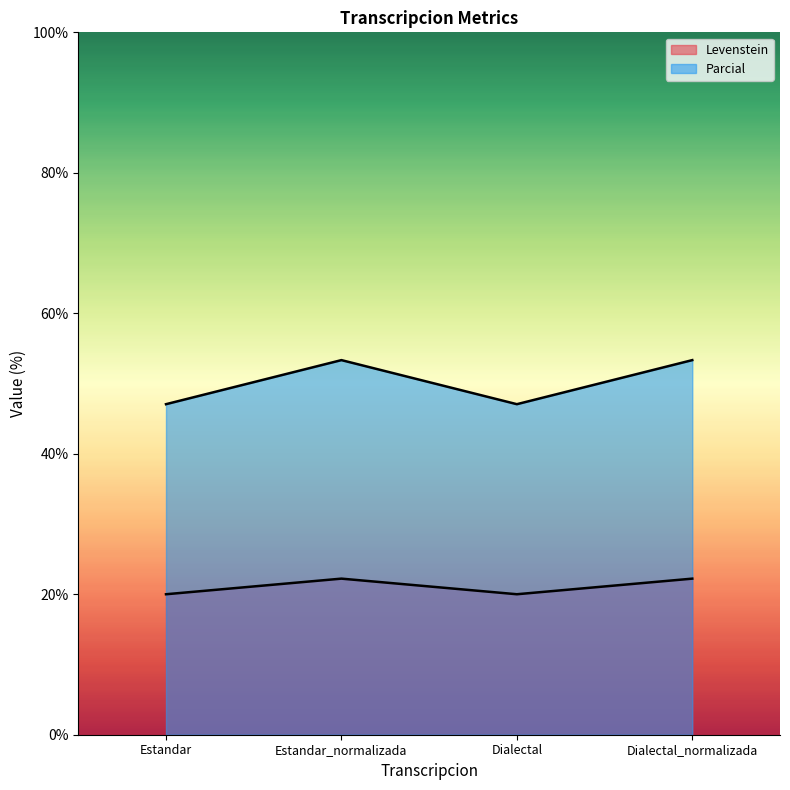

Between Estandar and Dialectal_normalizada, which series saw the biggest shift?

Parcial